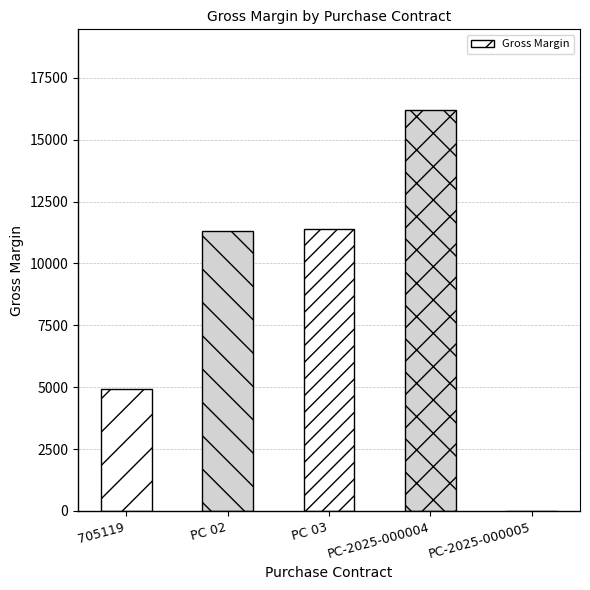

What is the sum of the values at PC 02 and PC-2025-000004?

27507.5